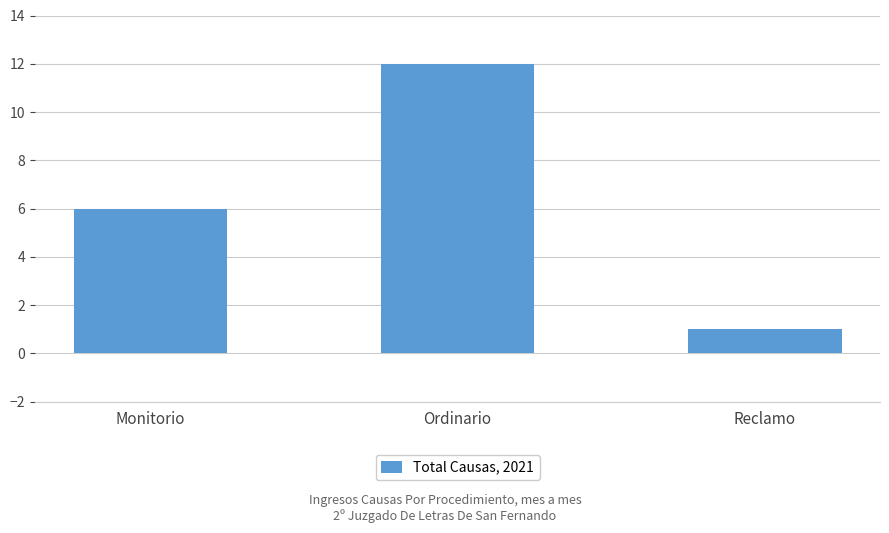

Rank the categories by value from highest to lowest.

Ordinario, Monitorio, Reclamo